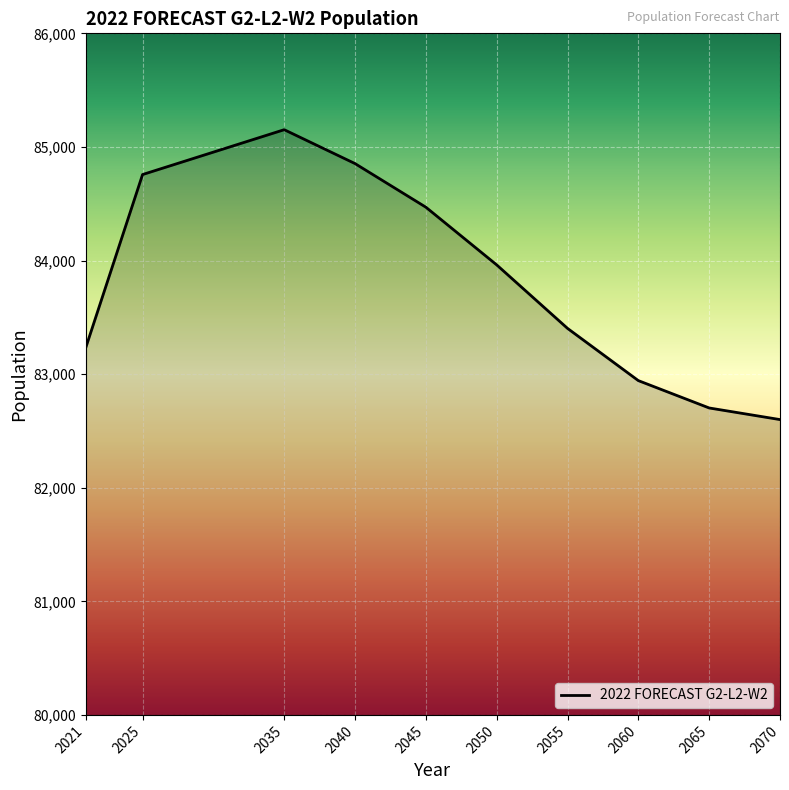

Does the chart display data point markers on the line(s)?

No